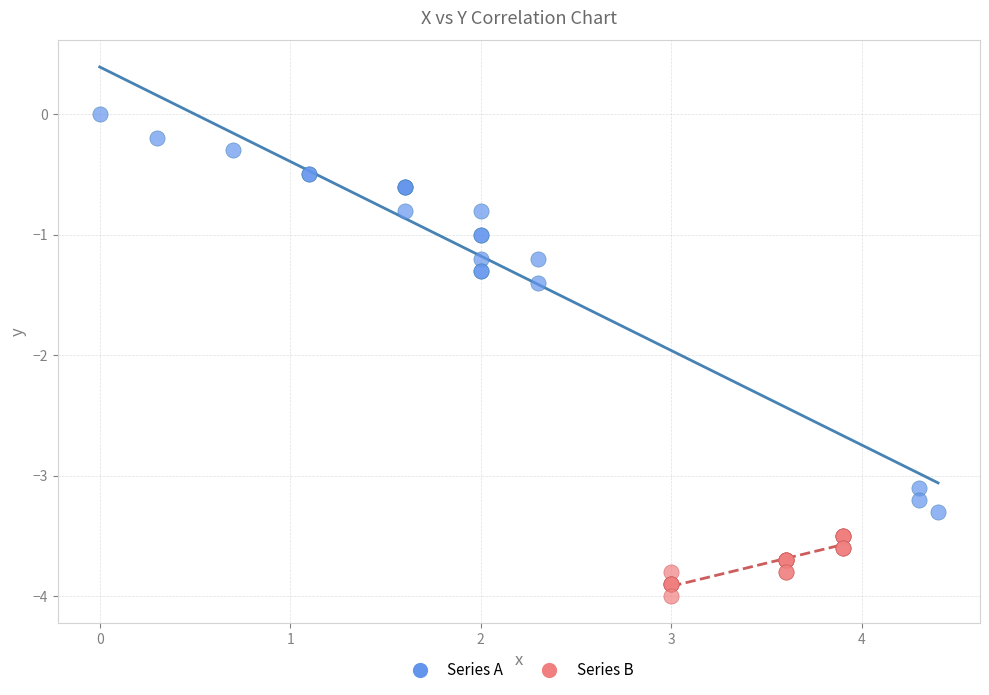

Which series has the widest spread of Y values?

Series A